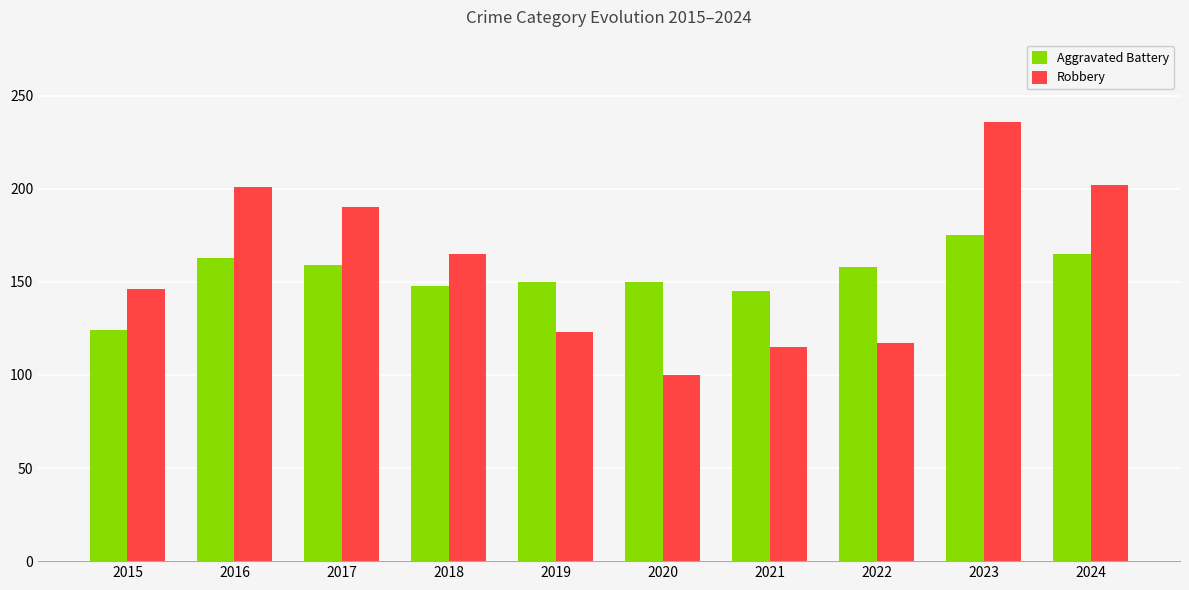

At which category is the sum across all series the highest?

2023